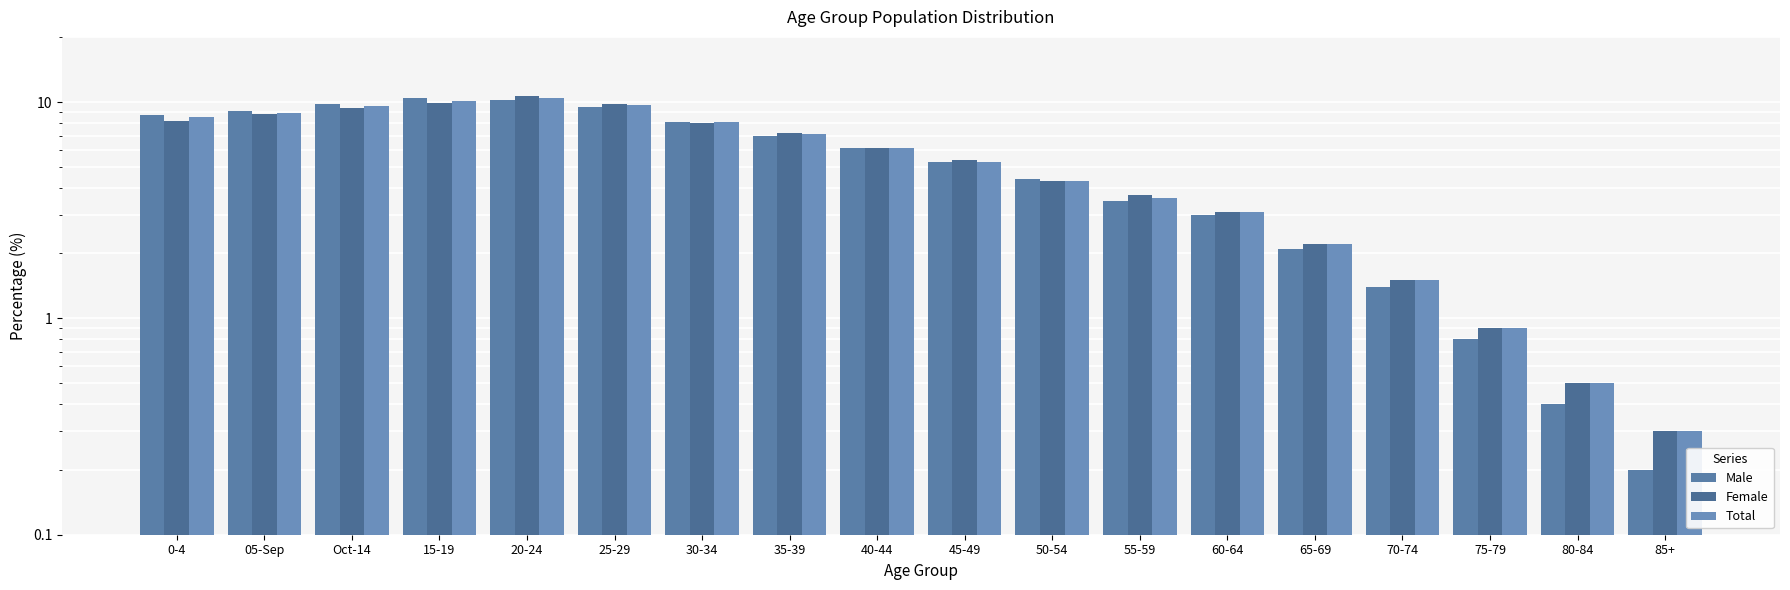

What is the sum of all Male values?

100.0